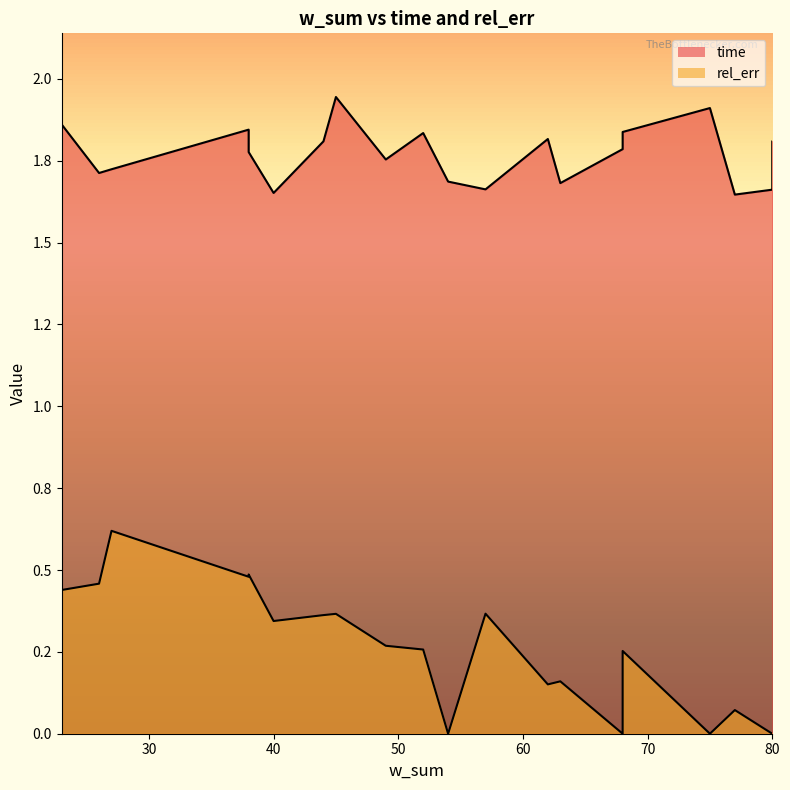

List the labels in order of rel_err value, largest first.

27, 38, 38, 26, 23, 57, 45, 44, 40, 49, 52, 68, 63, 62, 77, 80, 68, 80, 75, 54